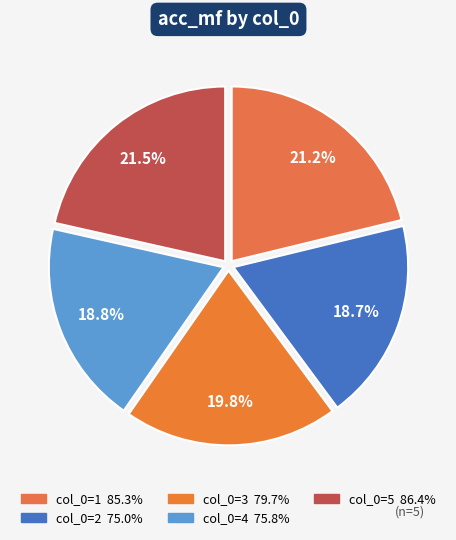

How many segments does this pie chart have?

5